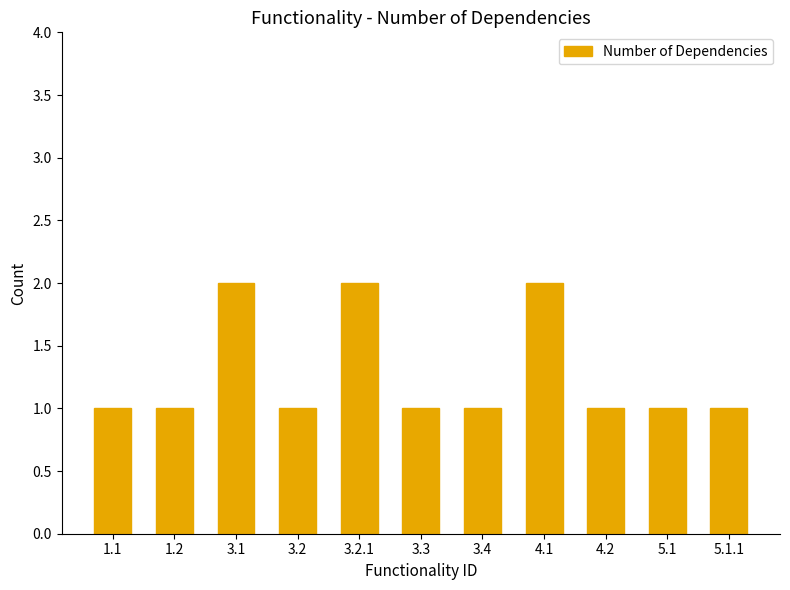

What is the average value?

1